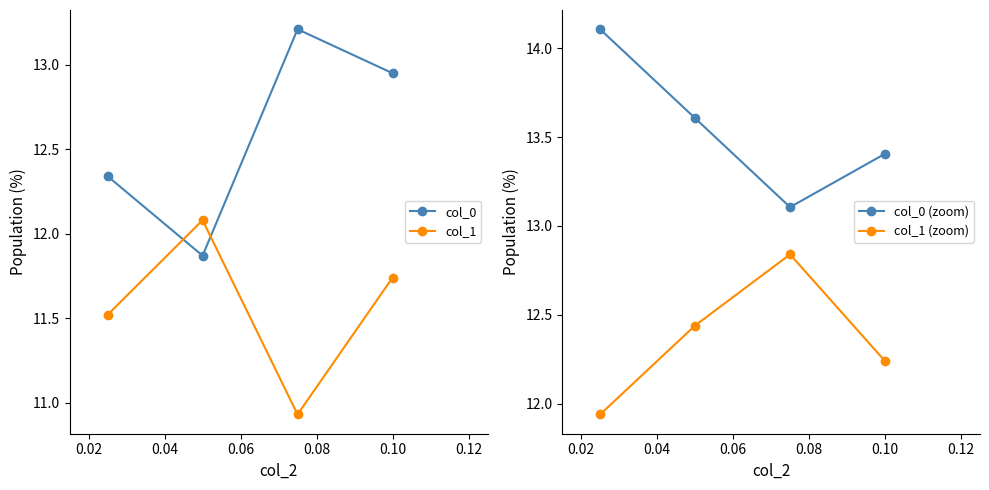

True or false: col_1 and col_0 (zoom) cross at least once.

False